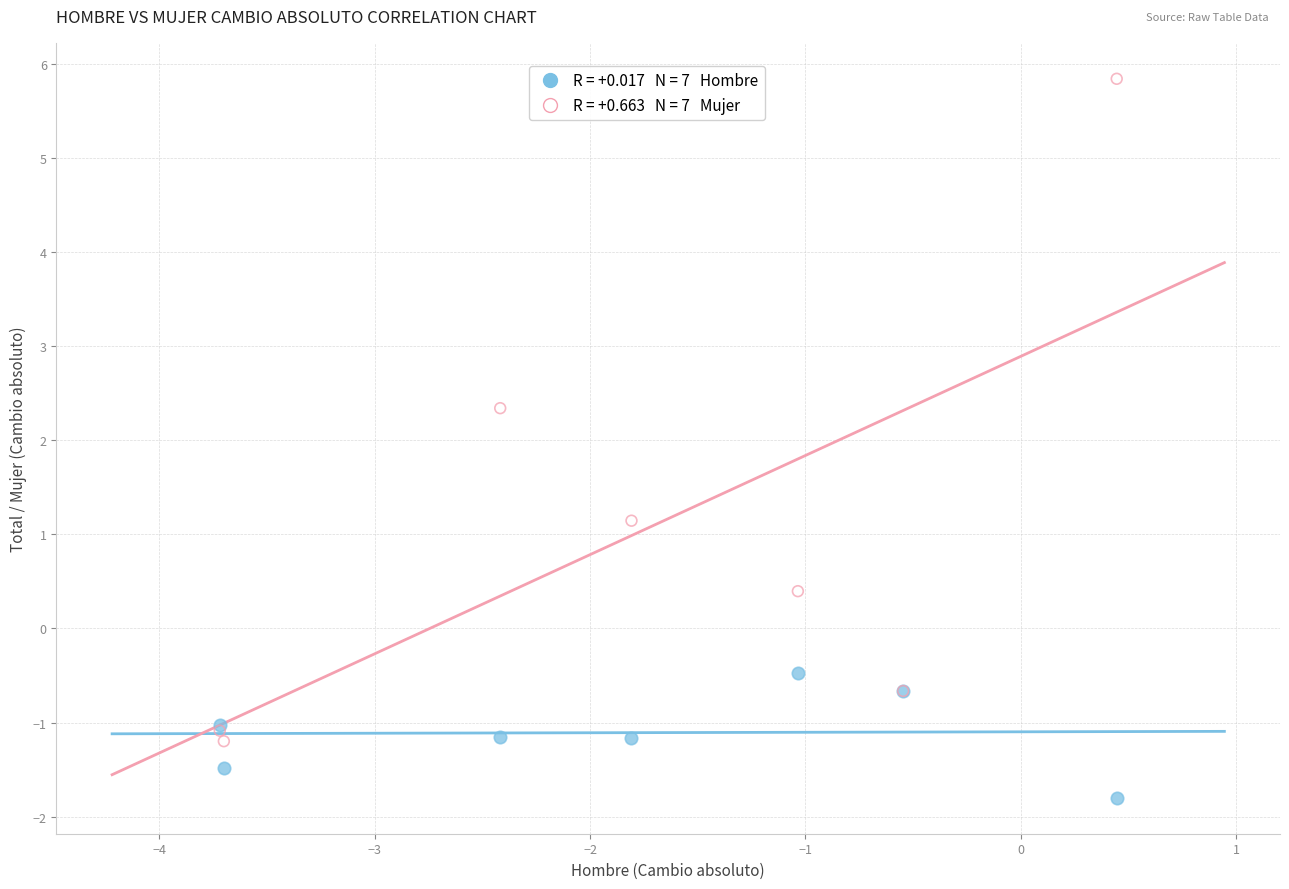

Across all series, what Y value is closest to 2?

2.3